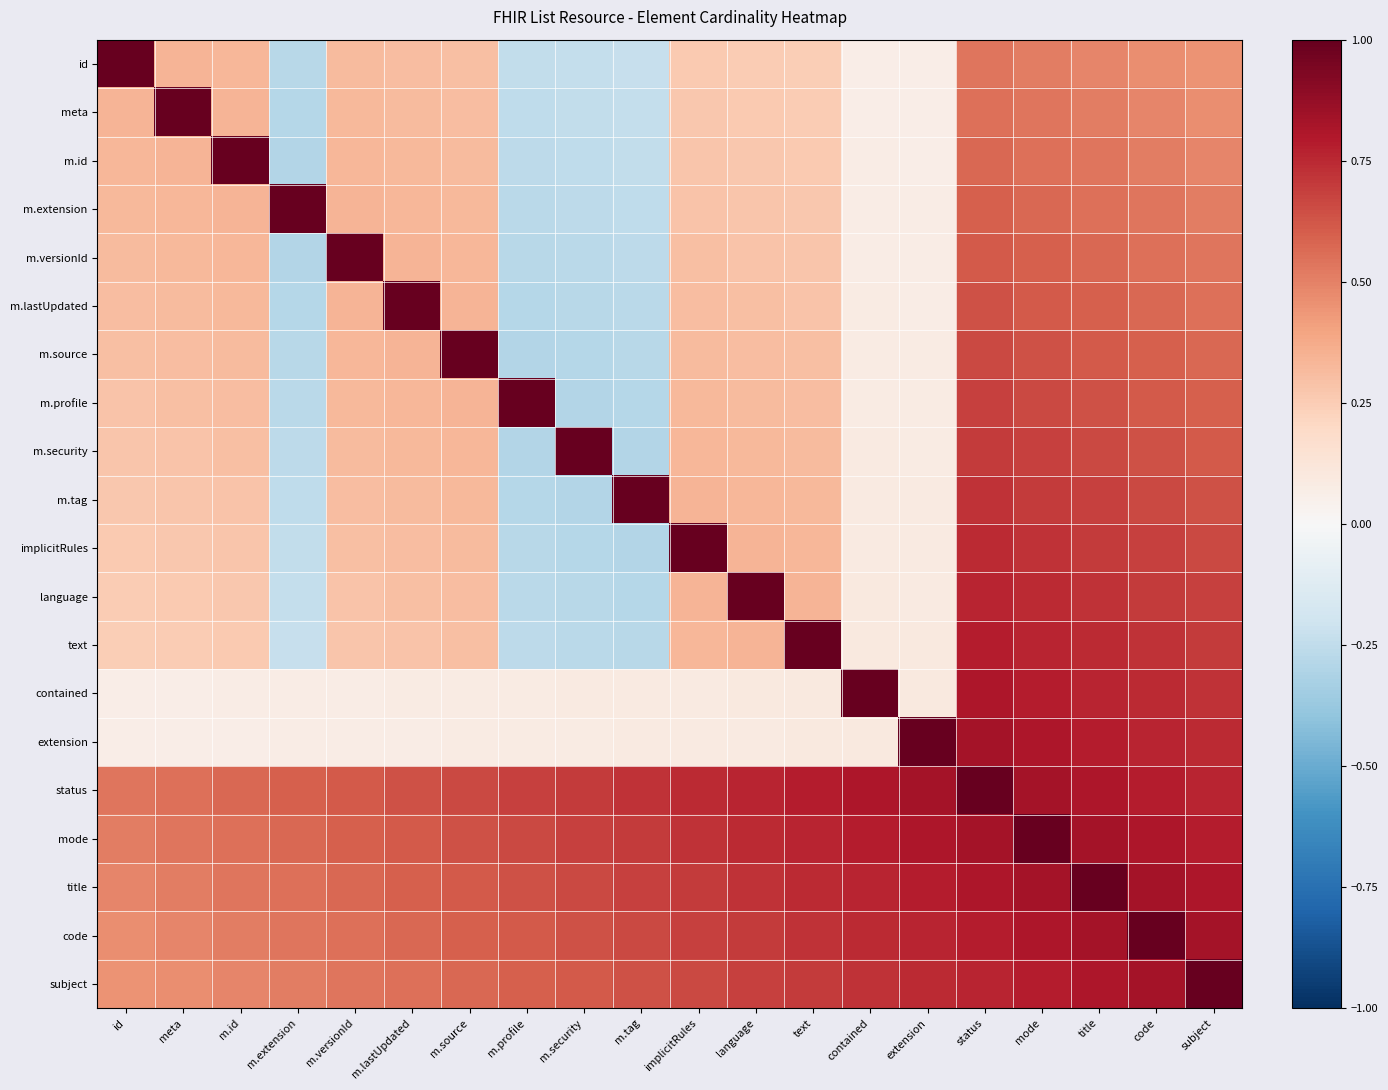

At m.lastUpdated, list the series in order from largest to smallest.

m.lastUpdated, status, mode, title, code, subject, m.versionId, m.source, m.extension, m.profile, m.id, m.security, meta, m.tag, id, implicitRules, language, text, contained, extension